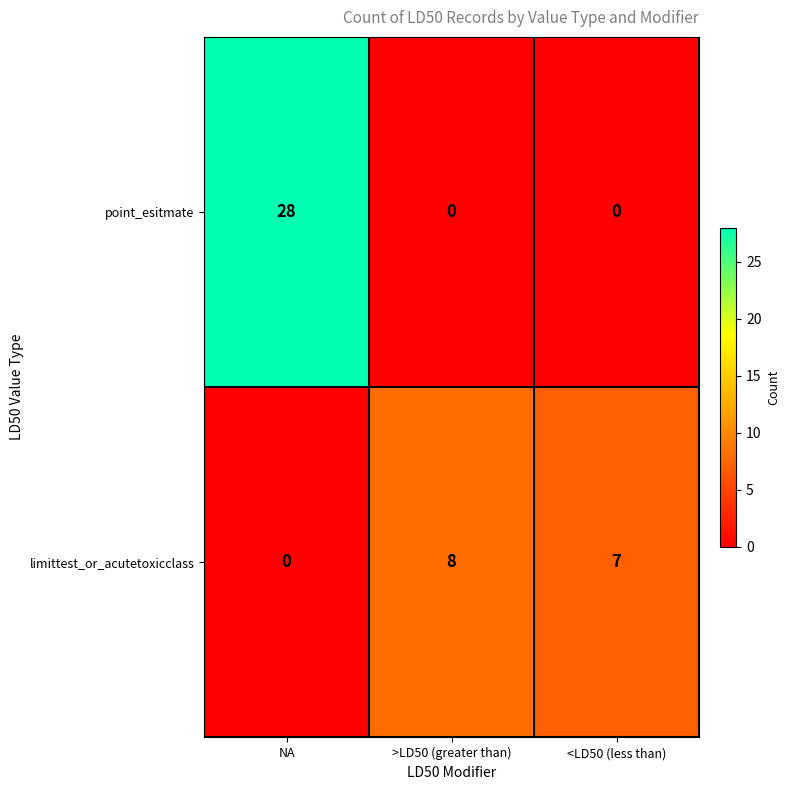

At which label does limittest_or_acutetoxicclass first exceed 7?

>LD50 (greater than)